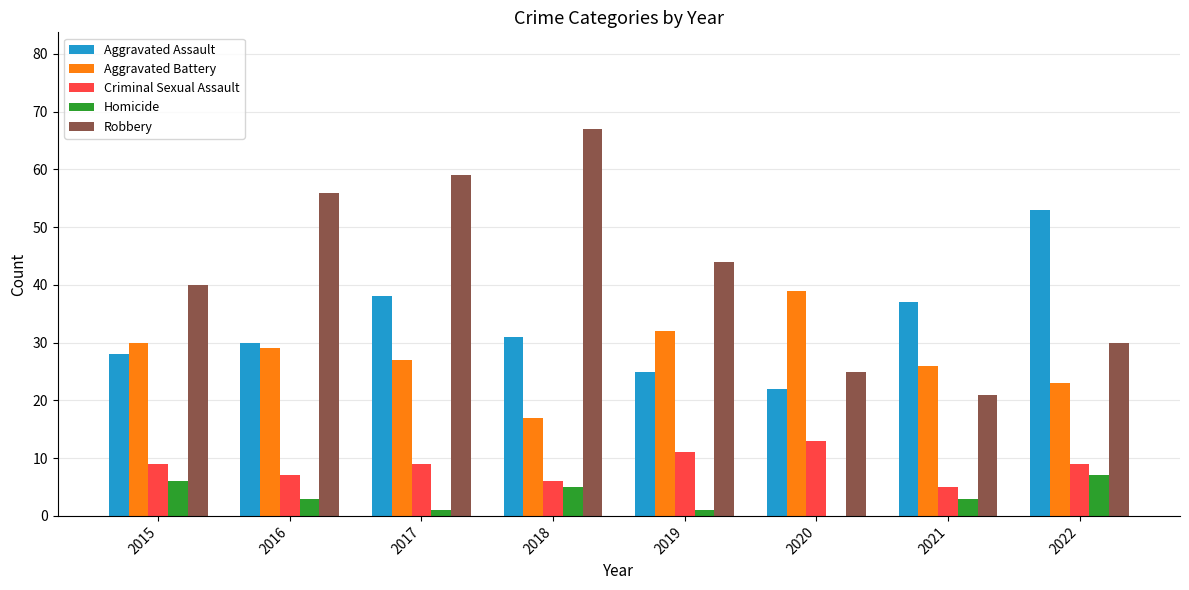

True or false: Criminal Sexual Assault has a value of 2 at 2021.

False